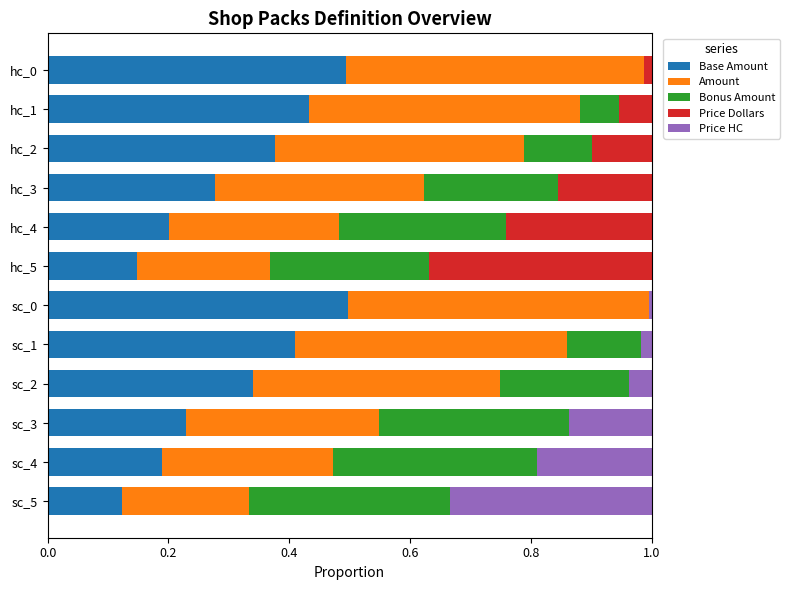

What is the total value across all series at hc_1?

1.0